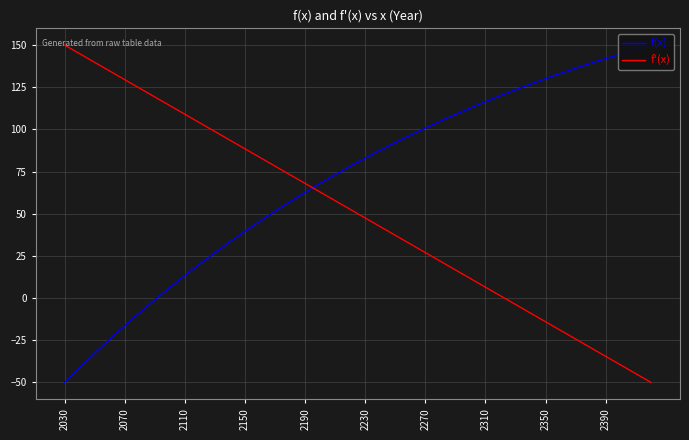

Does the chart have visible grid lines?

Yes